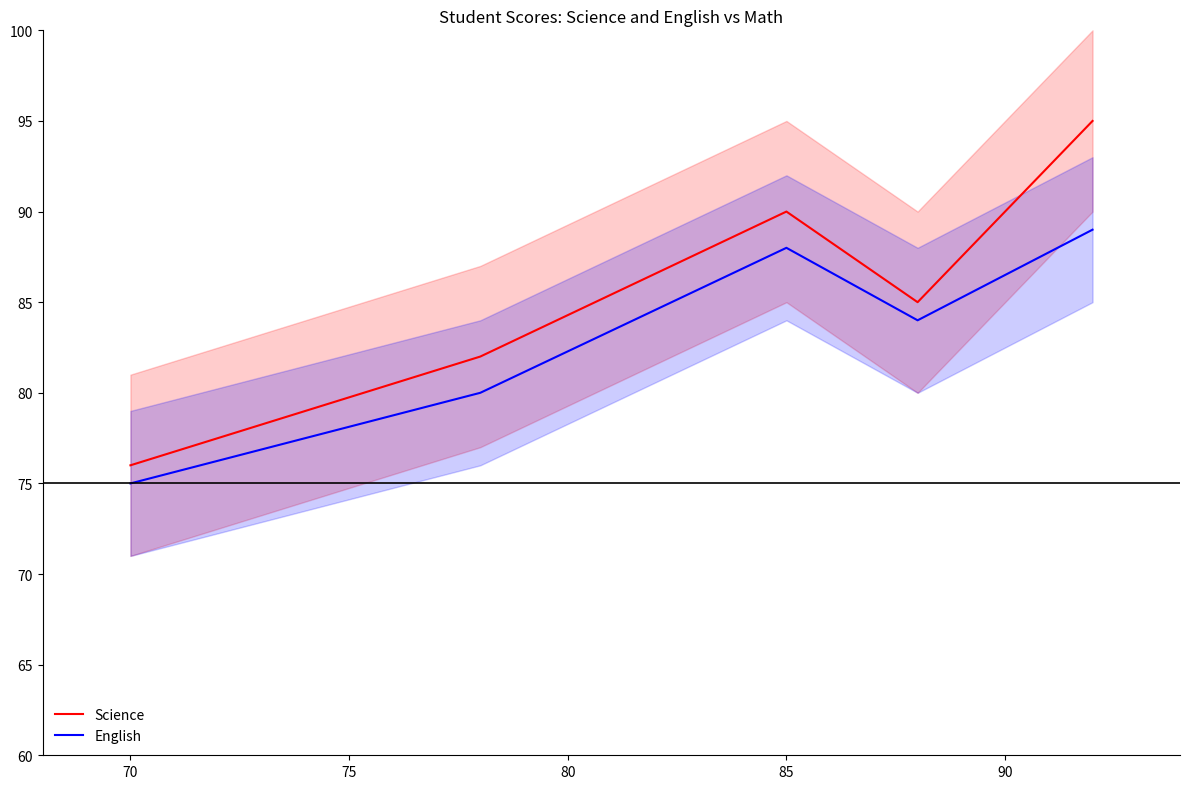

True or false: Science and English intersect in this chart.

False